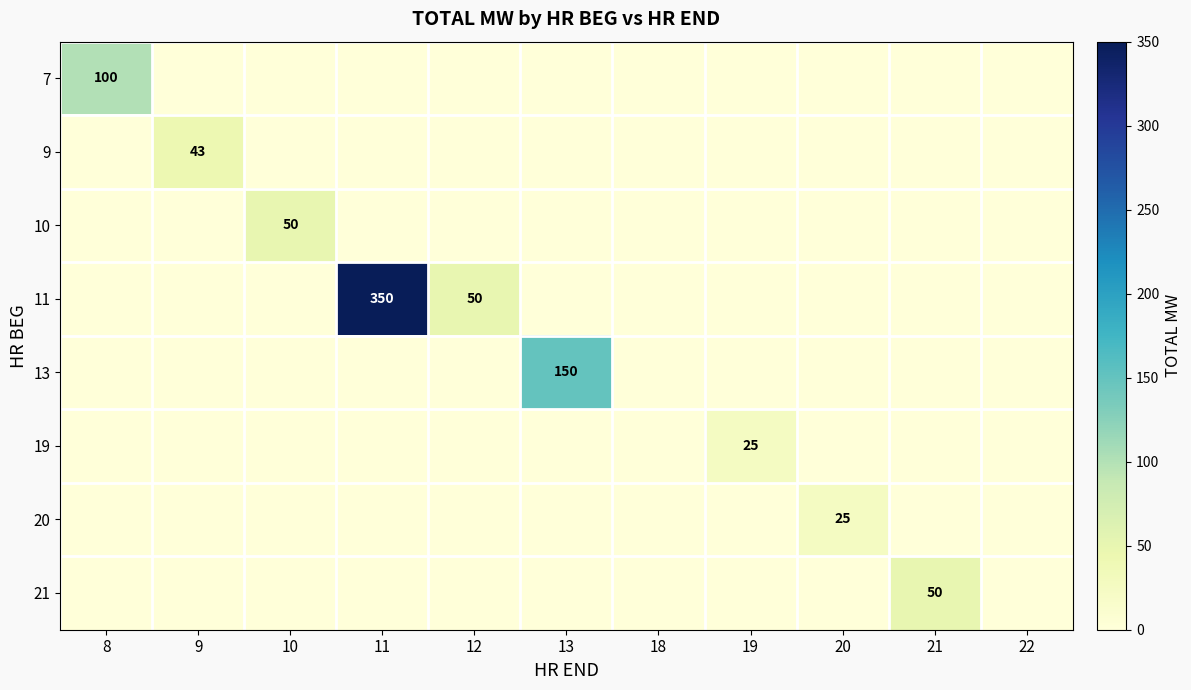

The 10 series shows 34 at 10. True or false?

False